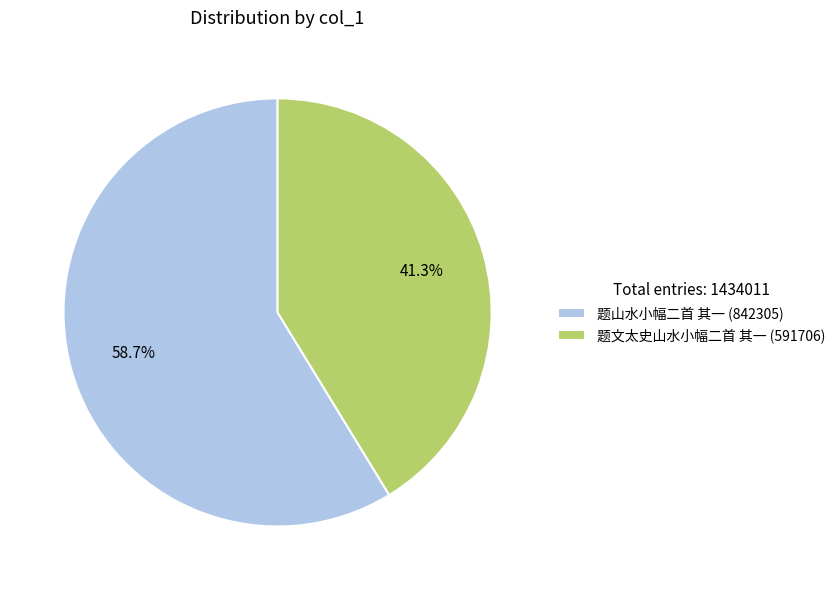

What is the ratio of the value at 题文太史山水小幅二首 其一 to the value at 题山水小幅二首 其一?

0.7